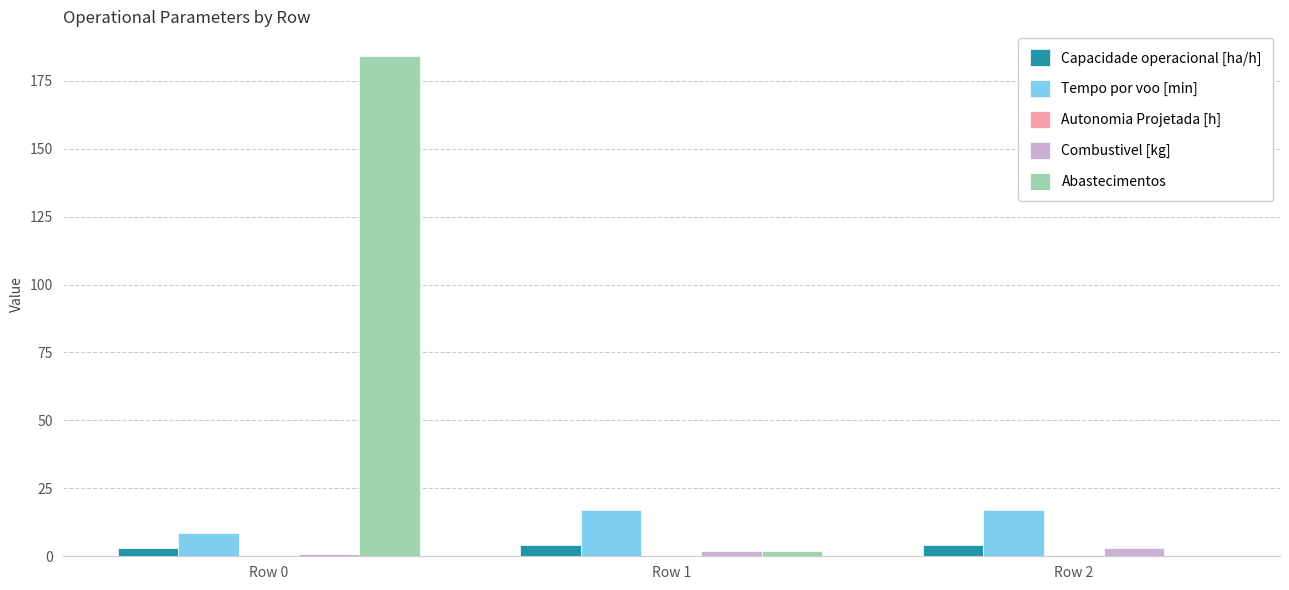

True or false: Abastecimentos has a value of 255.3 at Row 0.

False